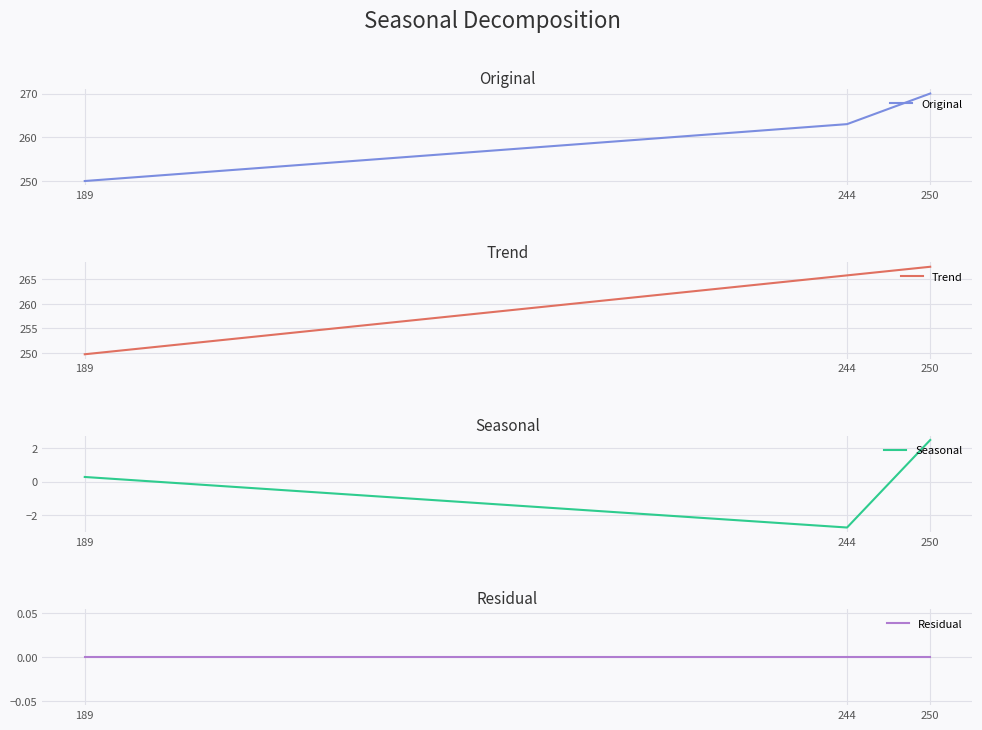

How many lines are shown in the chart?

4